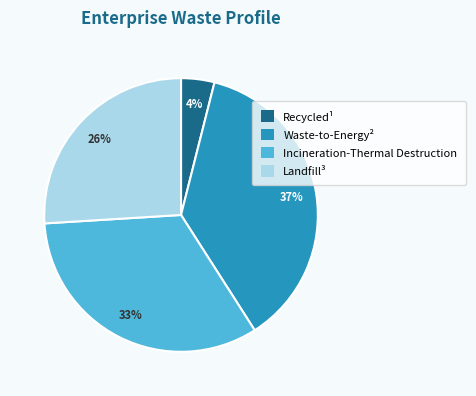

Between Landfill³ and Incineration-Thermal Destruction, which is larger?

Incineration-Thermal Destruction